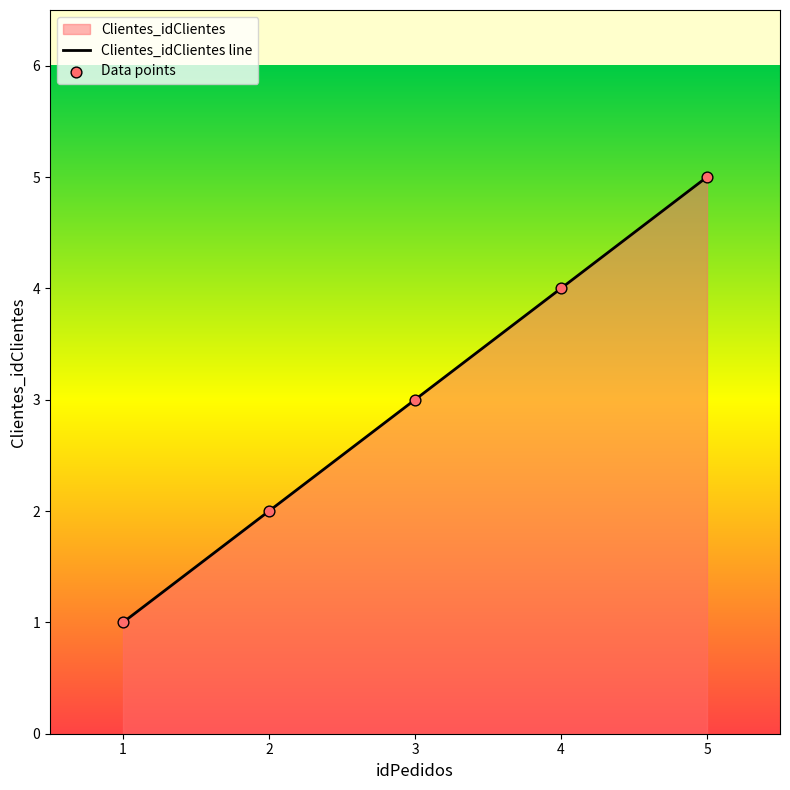

Between 1 and 2, which is larger?

2